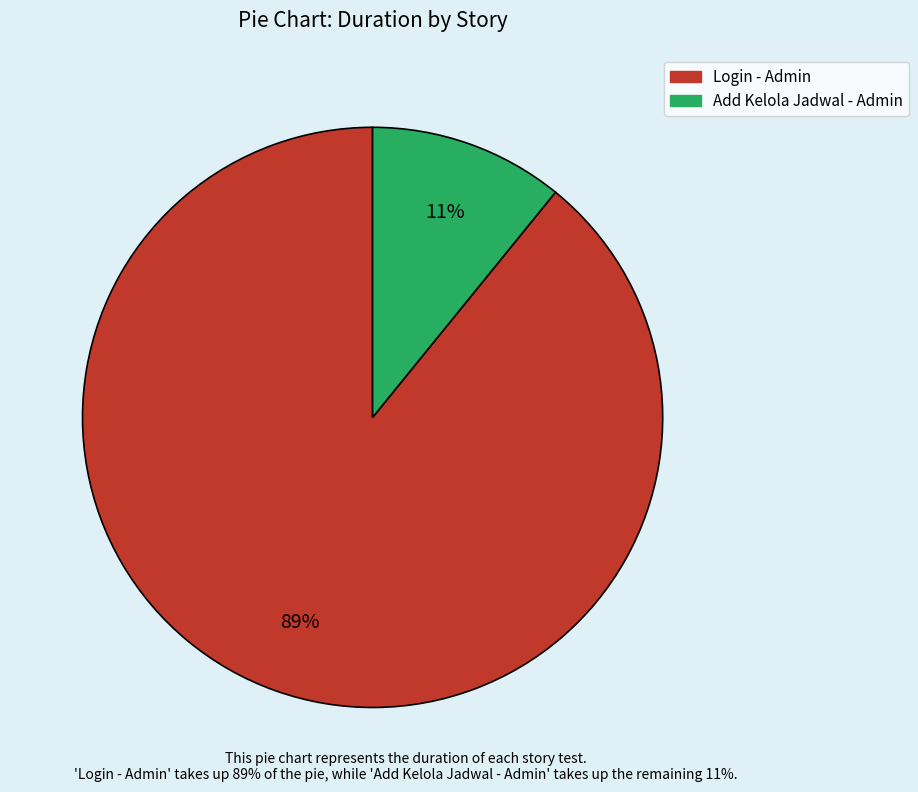

What percentage is the Login - Admin slice, to the nearest percent?

89%